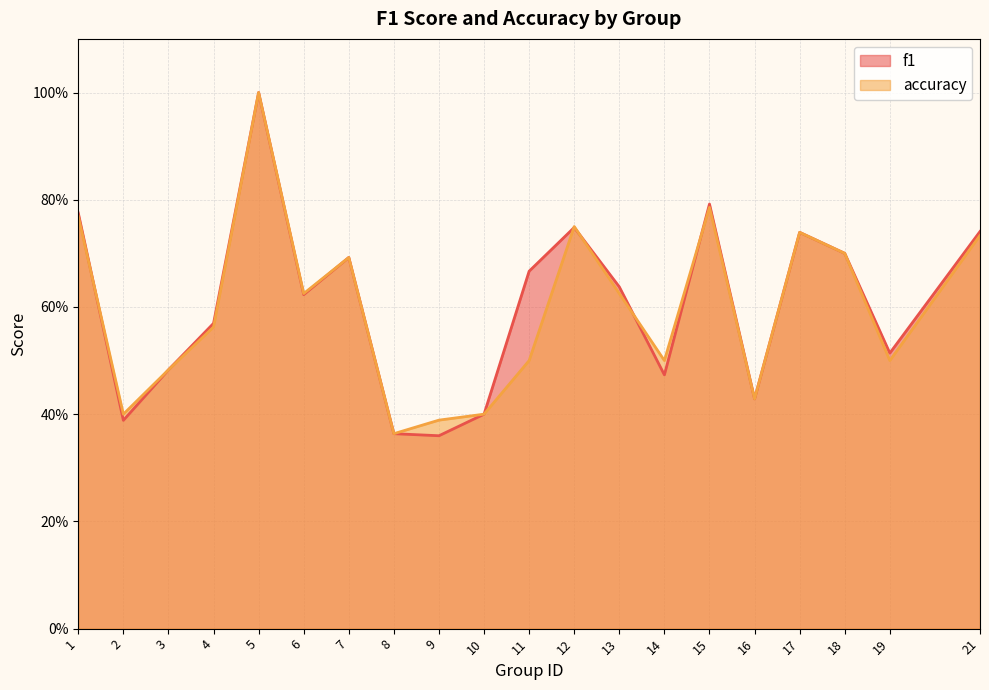

Reading left to right, list all the values displayed in this chart.

f1: 1=0.8	2=0.4	3=0.5	4=0.6	5=1.0	6=0.6	7=0.7	8=0.4	9=0.4	10=0.4	11=0.7	12=0.7	13=0.6	14=0.5	15=0.8	16=0.4	17=0.7	18=0.7	19=0.5	21=0.7
accuracy: 1=0.8	2=0.4	3=0.5	4=0.6	5=1.0	6=0.6	7=0.7	8=0.4	9=0.4	10=0.4	11=0.5	12=0.8	13=0.6	14=0.5	15=0.8	16=0.4	17=0.7	18=0.7	19=0.5	21=0.7